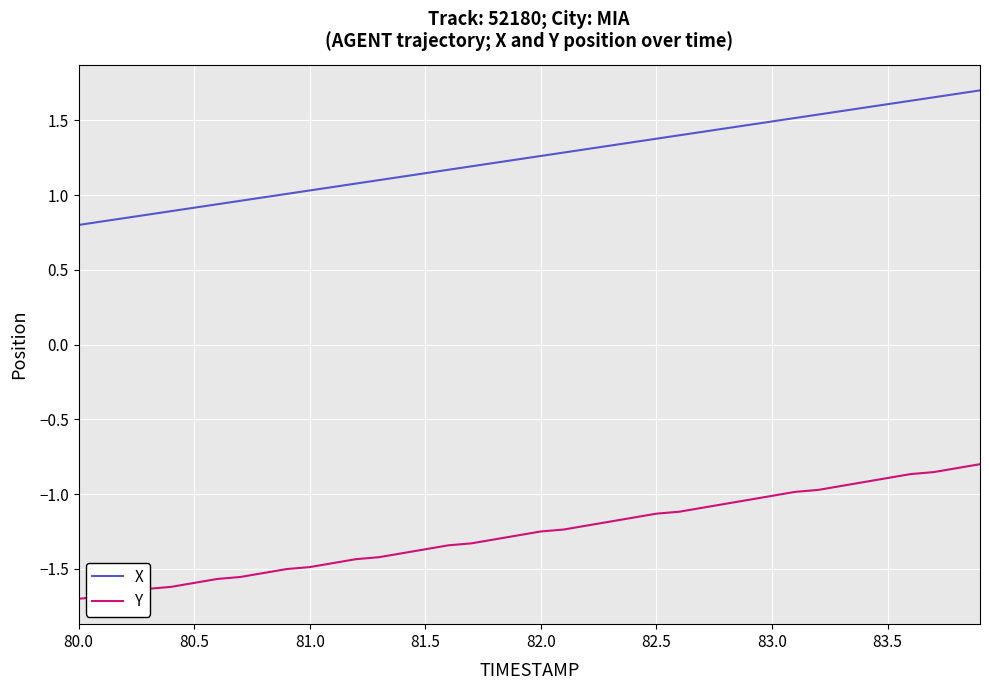

Rank the series by their average value, from highest to lowest.

X, Y